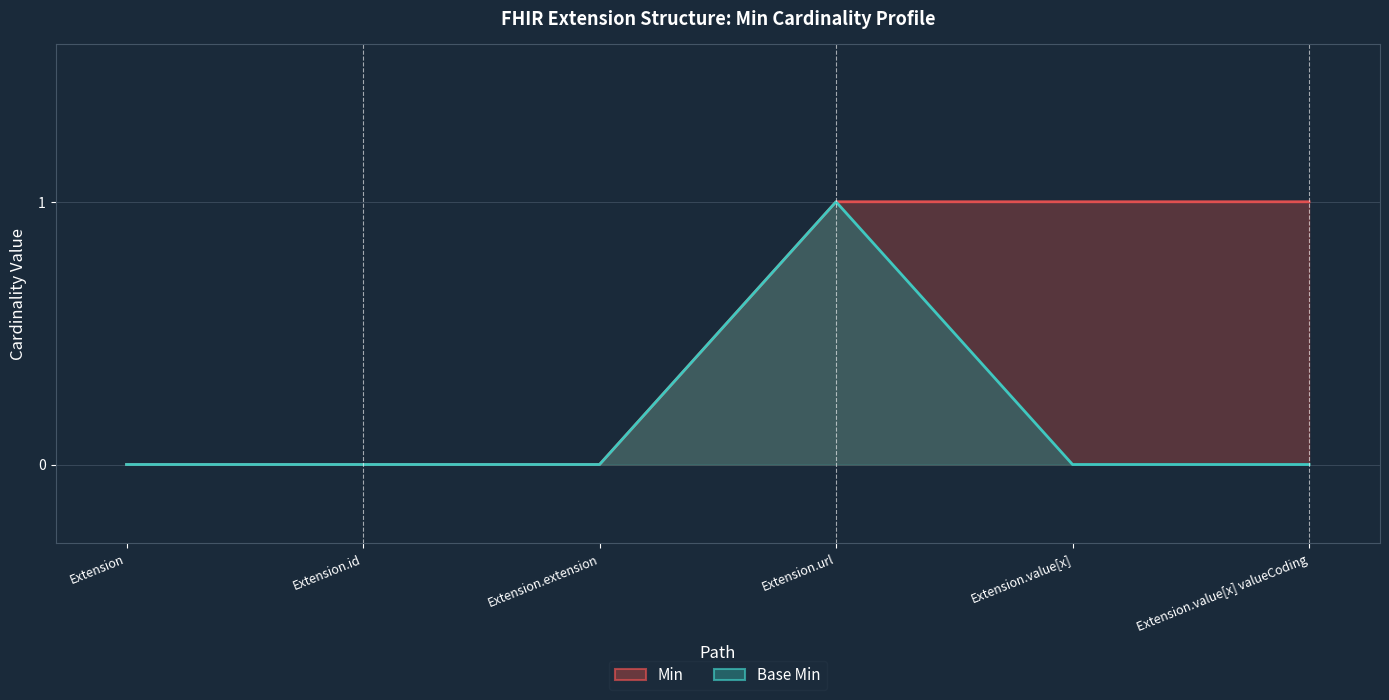

At which label does Min reach its minimum?

Extension